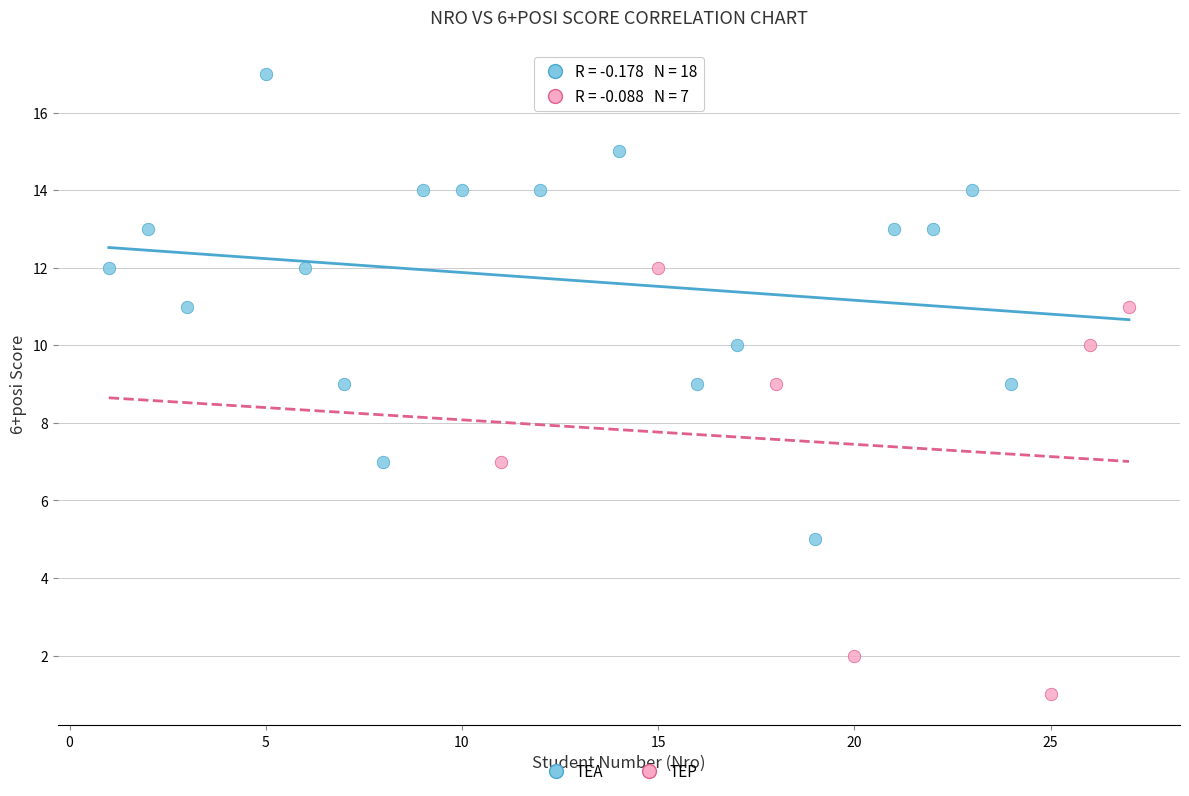

Which series contains the lowest Y value?

TEP